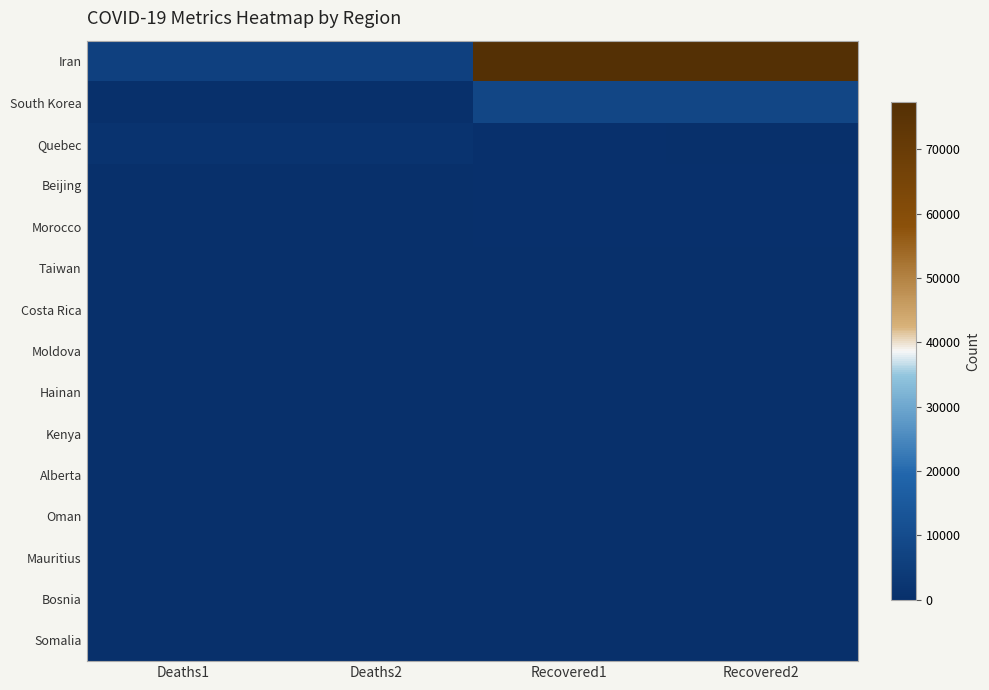

At which category is the sum across all series the highest?

Recovered1